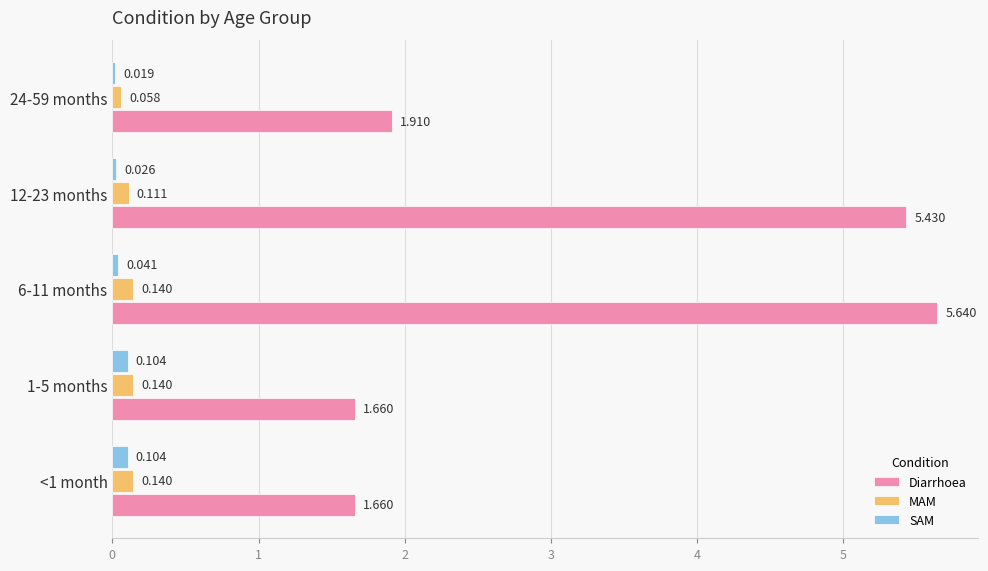

Which series has the largest total across all categories?

Diarrhoea